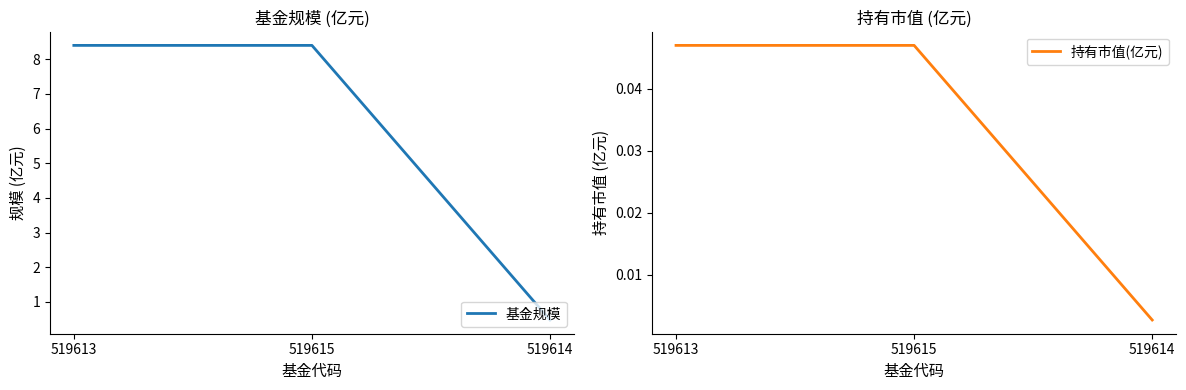

Between 519613 and 519614, which is larger?

519613